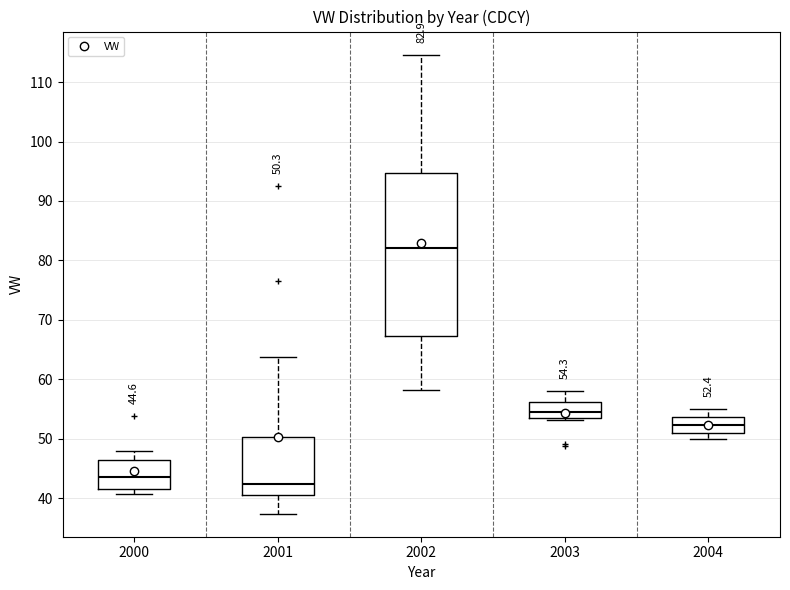

Comparing the boxes themselves (not the whiskers), which one is the tallest?

2002